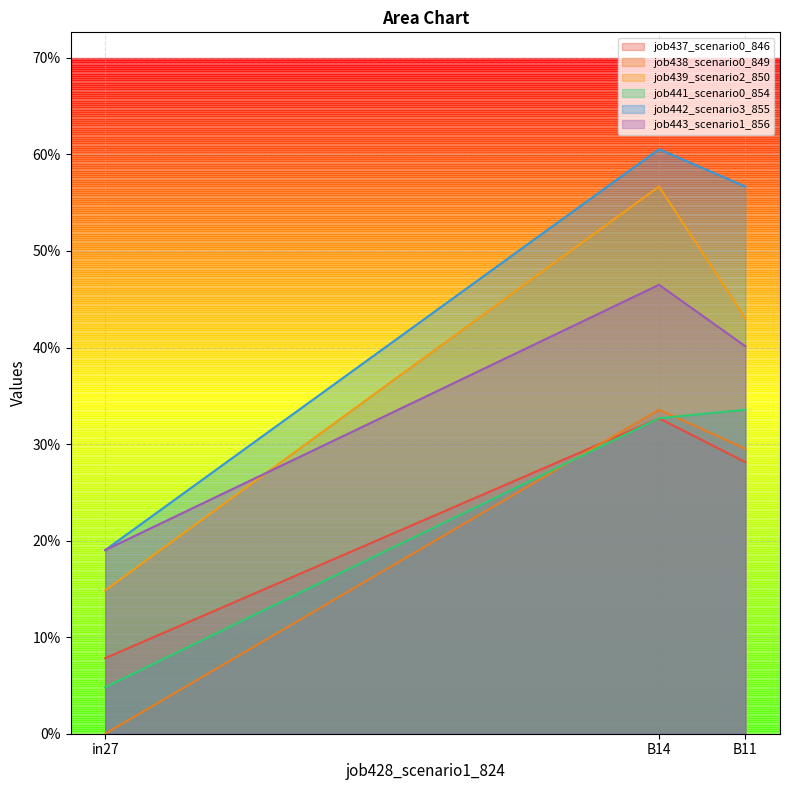

Between in27 and B11, which series saw the biggest shift?

job442_scenario3_855